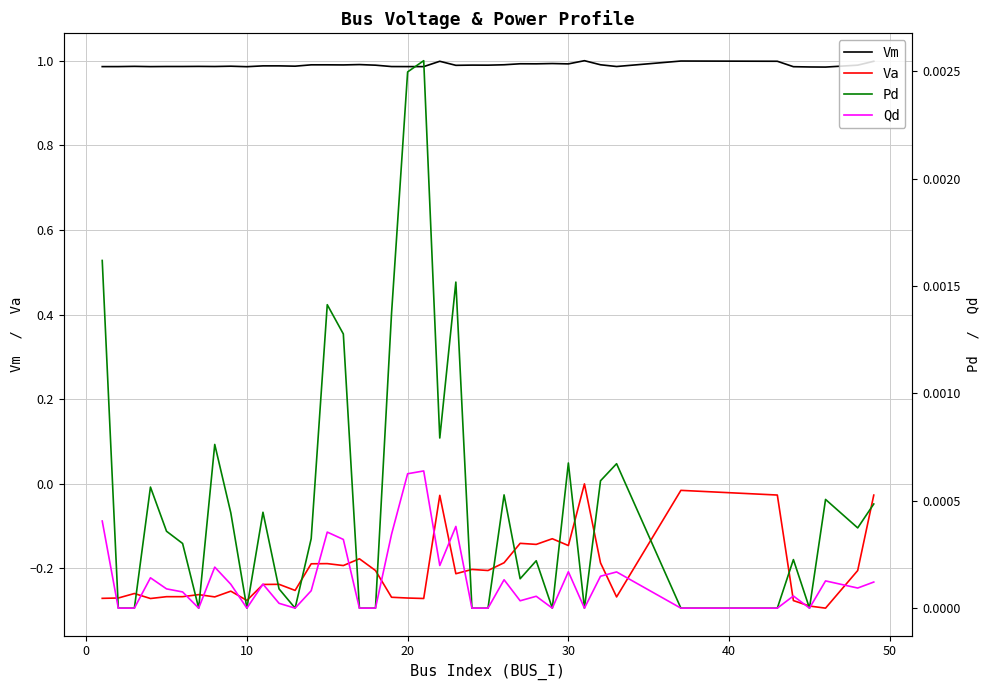

True or false: Vm and Va cross at least once.

False